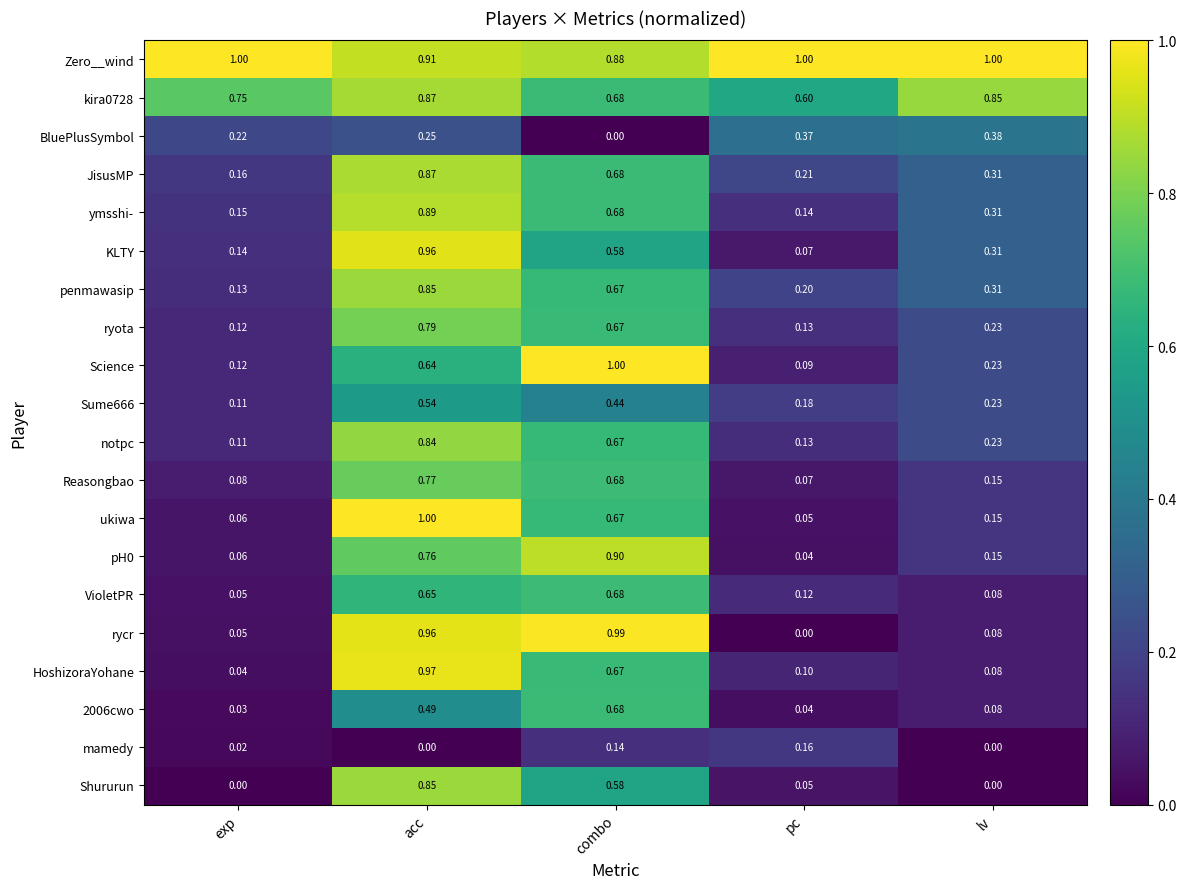

Between exp and lv, which series saw the biggest shift?

penmawasip